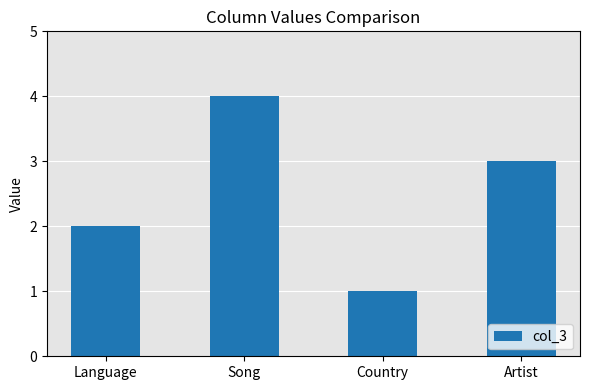

What is the greatest value displayed?

4